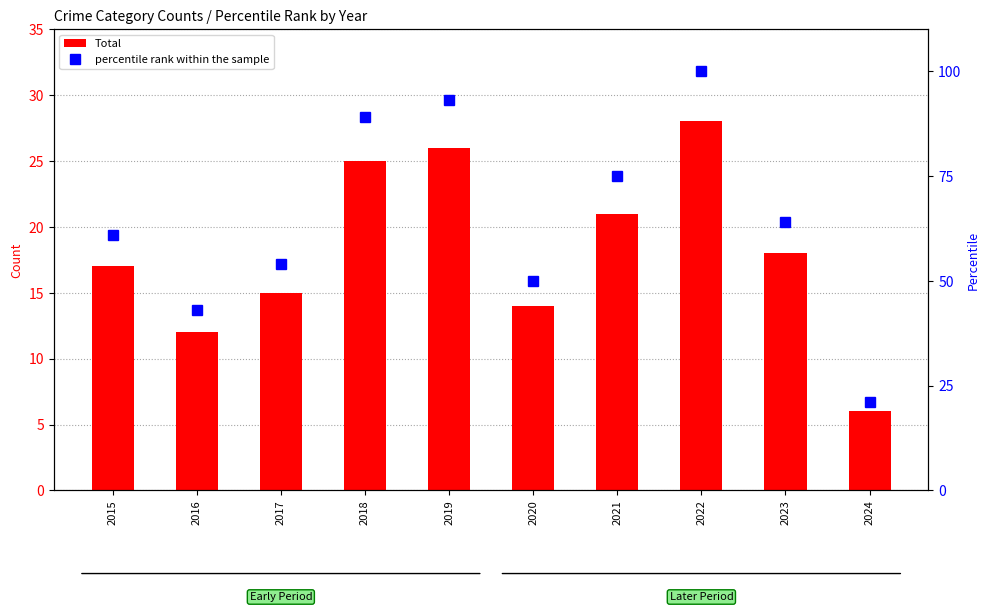

How many categories are shown in the chart?

10